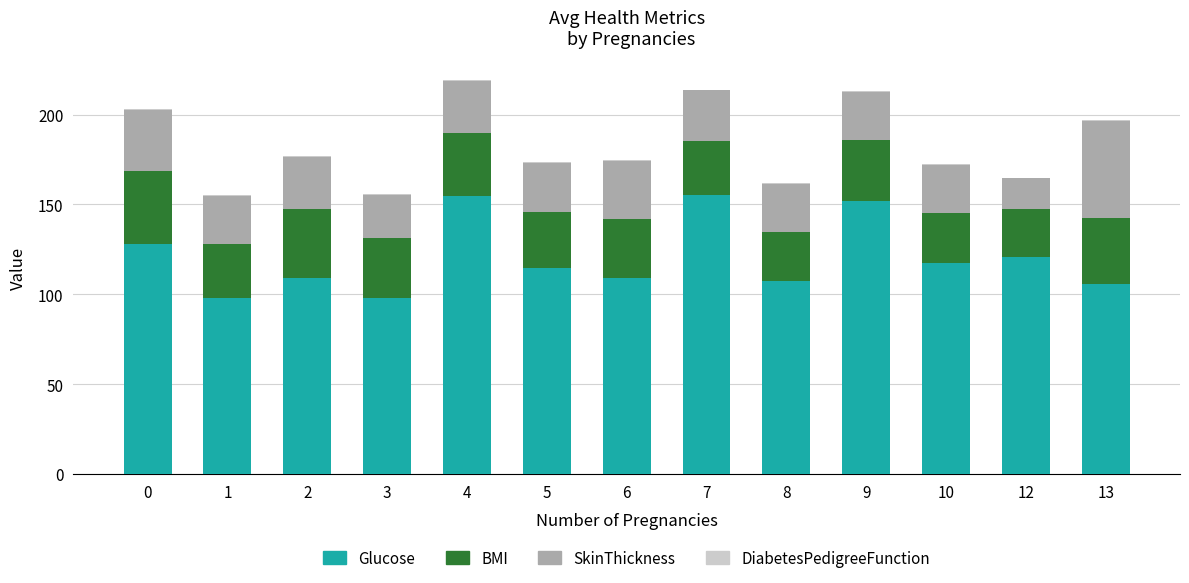

Are the bars grouped side by side (vs. stacked)?

No